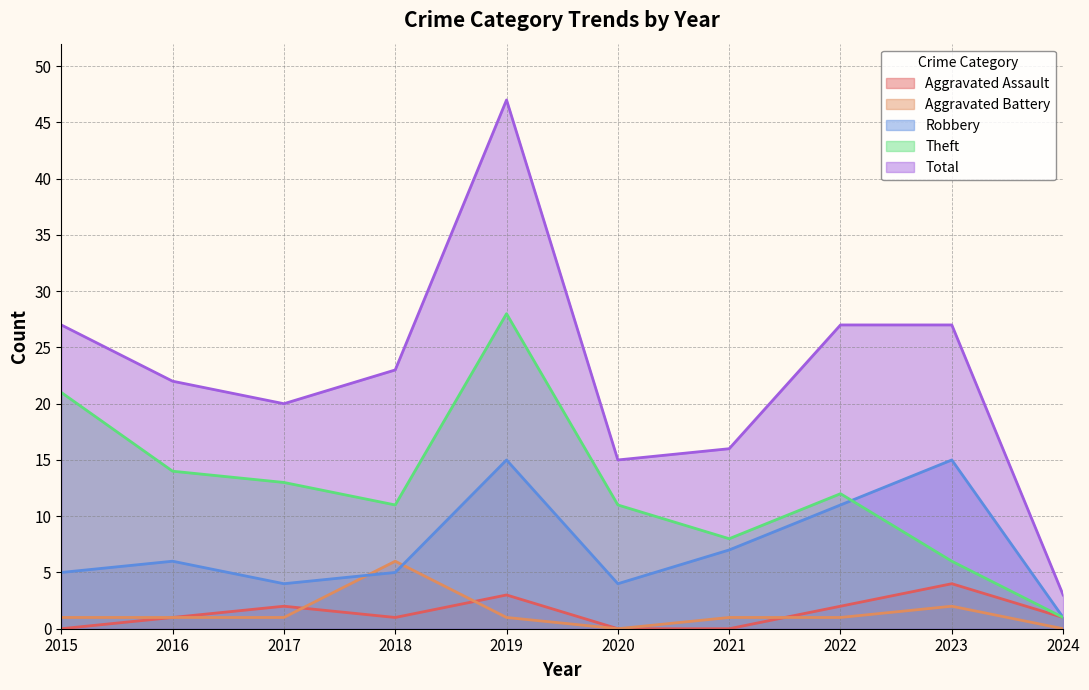

Reading left to right, transcribe all the data shown in this chart.

Aggravated Assault: 2015=0	2016=1	2017=2	2018=1	2019=3	2020=0	2021=0	2022=2	2023=4	2024=1
Aggravated Battery: 2015=1	2016=1	2017=1	2018=6	2019=1	2020=0	2021=1	2022=1	2023=2	2024=0
Robbery: 2015=5	2016=6	2017=4	2018=5	2019=15	2020=4	2021=7	2022=11	2023=15	2024=1
Theft: 2015=21	2016=14	2017=13	2018=11	2019=28	2020=11	2021=8	2022=12	2023=6	2024=1
Total: 2015=27	2016=22	2017=20	2018=23	2019=47	2020=15	2021=16	2022=27	2023=27	2024=3